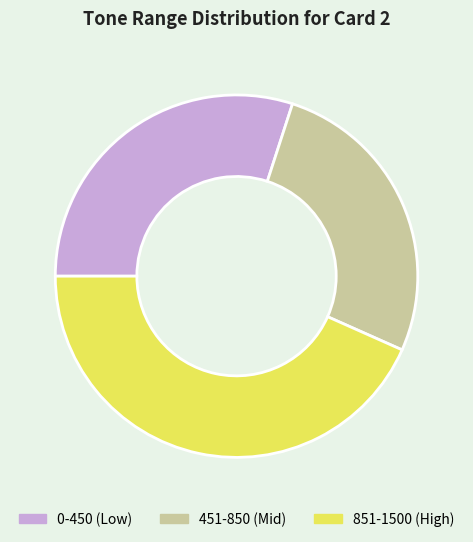

Is there any slice that represents more than half of the pie?

No